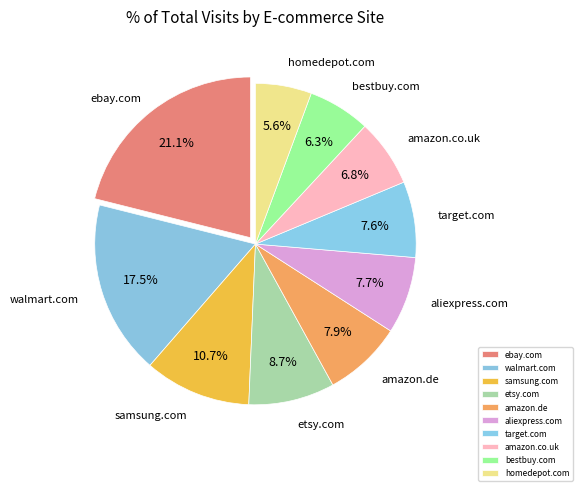

What portion of the pie excludes bestbuy.com?

93.7%